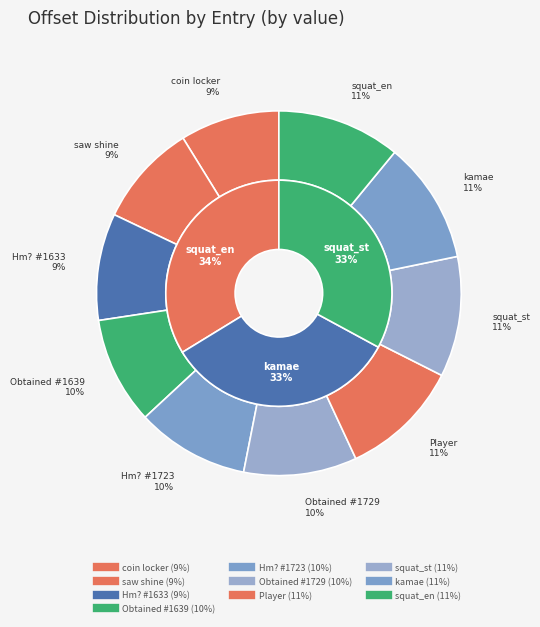

What portion of the pie excludes Obtained Taihei #1639?

90.5%